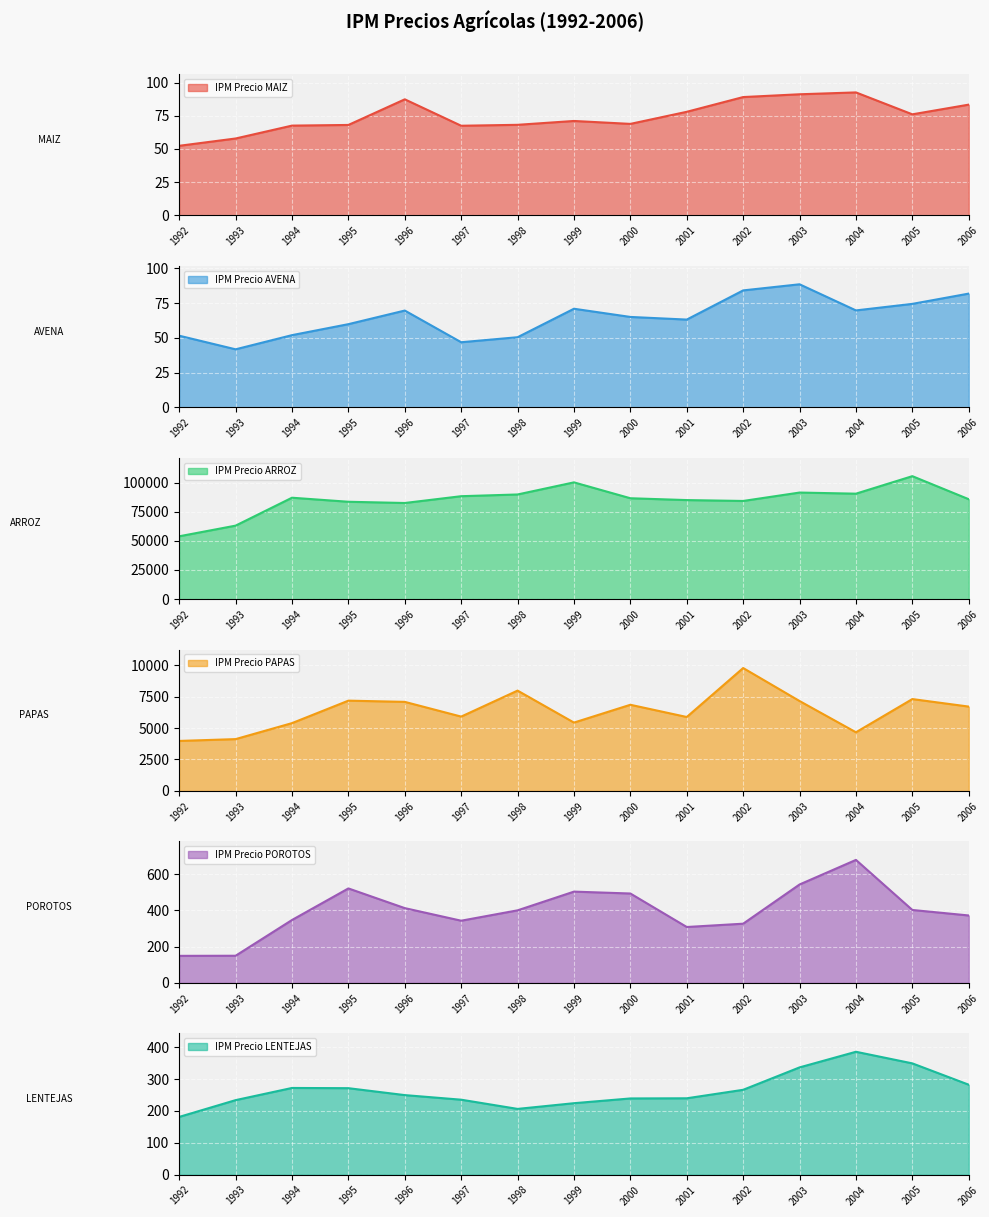

Is it true that IPM Precio ARROZ equals 85000.0 at 2001?

True